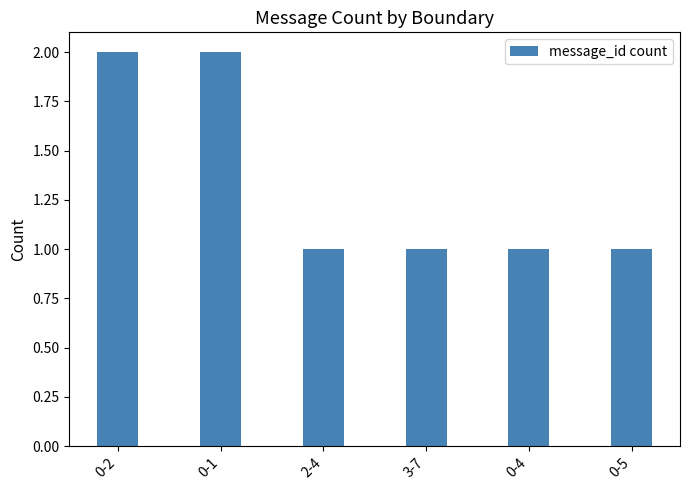

What is the sum of all values?

8